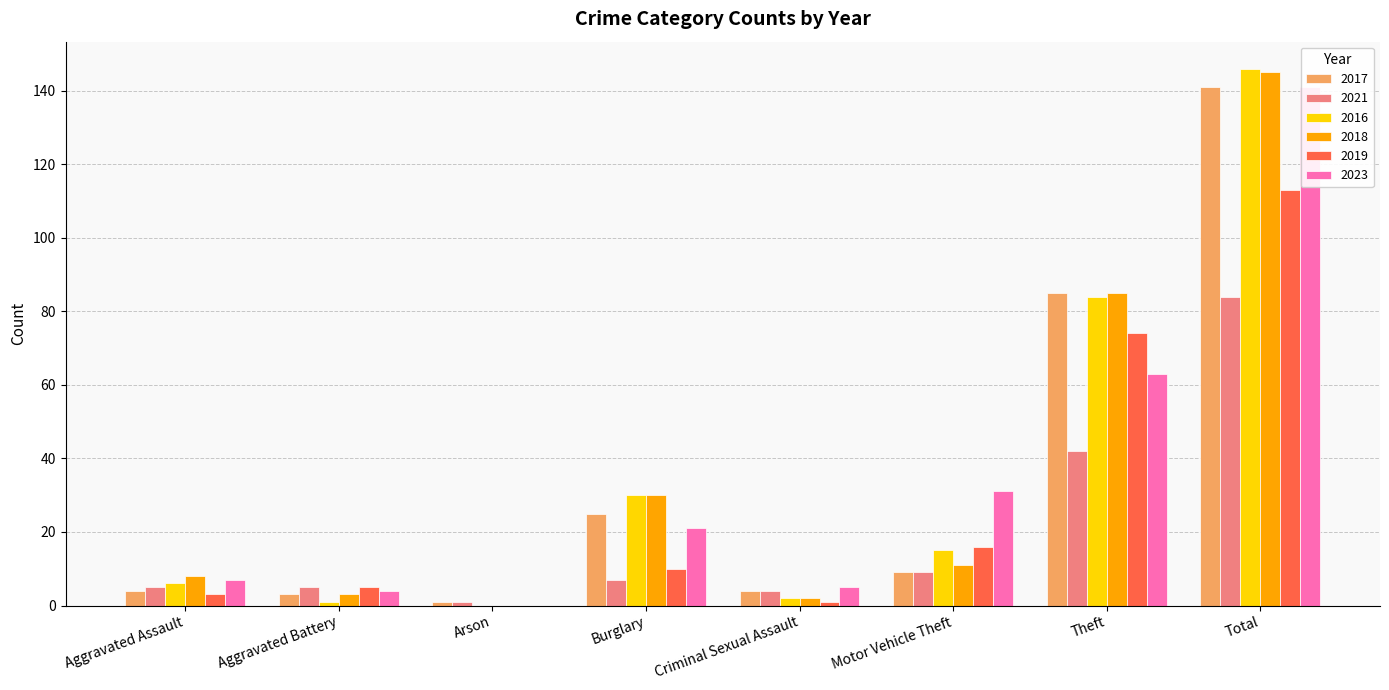

At Criminal Sexual Assault, list the series in order from largest to smallest.

2023, 2017, 2021, 2016, 2018, 2019